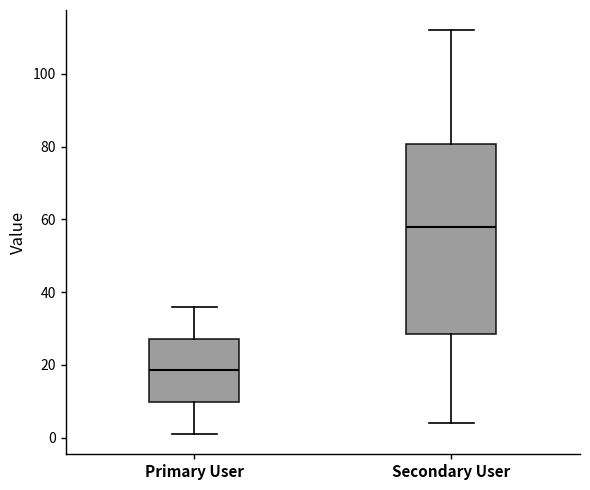

Reading left to right, transcribe this box plot: for each box, give where its median line is, the range the box spans, and where its two whiskers end, as read against the y-axis. The values are not printed on the chart, so give them approximately, as read against the axis.

Primary User: median 18, box 10 to 28, whiskers 2 to 36
Secondary User: median 58, box 28 to 80, whiskers 4 to 112